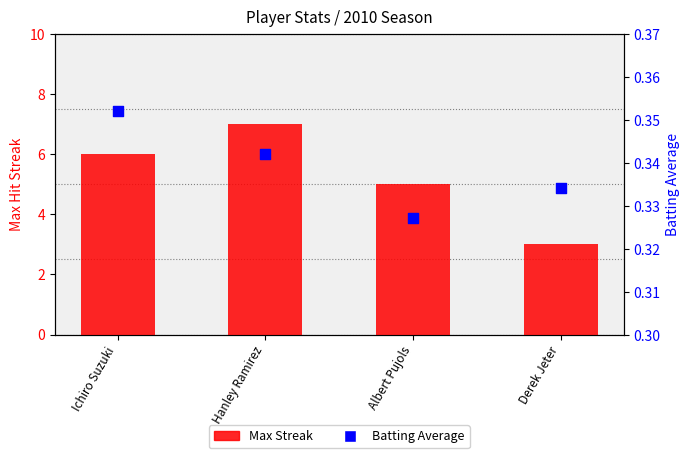

Which series has the largest total across all categories?

Max Streak